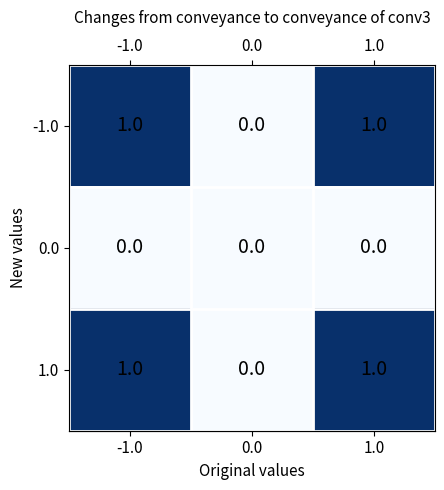

Is it true that 0.0 equals 0 at -1.0?

True